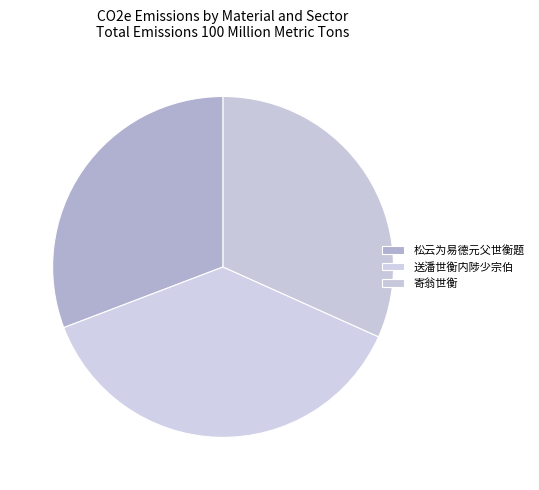

True or false: 送潘世衡内陟少宗伯 accounts for 37% of the total.

True